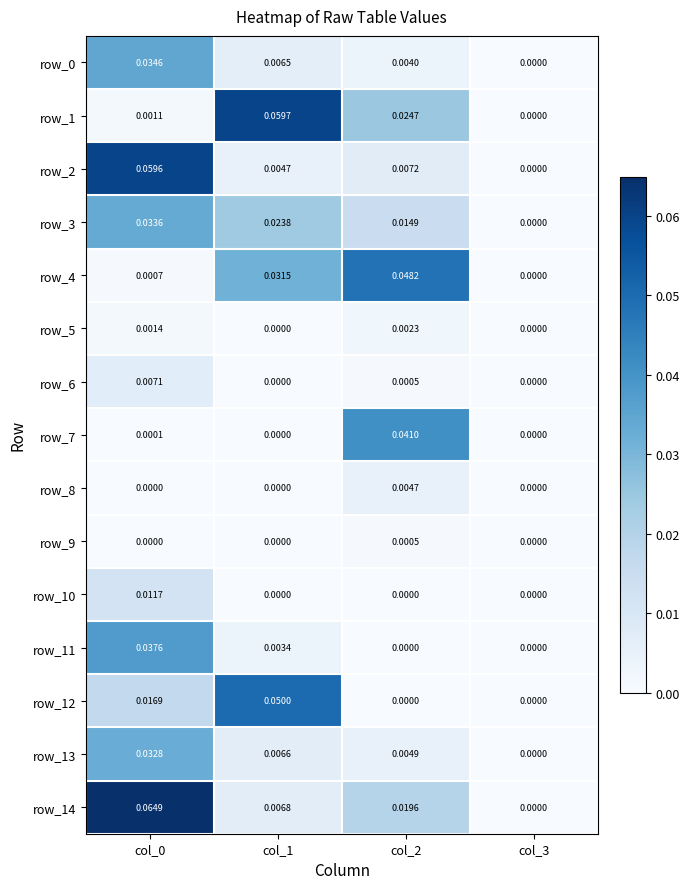

Which category has the lowest value across all series?

col_3